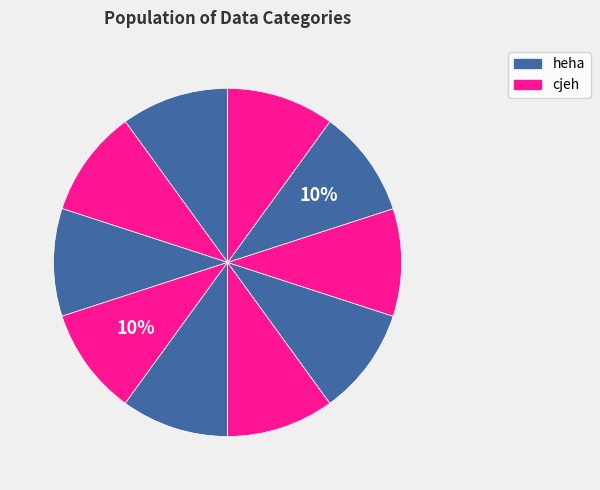

How many slices are in this pie chart?

10